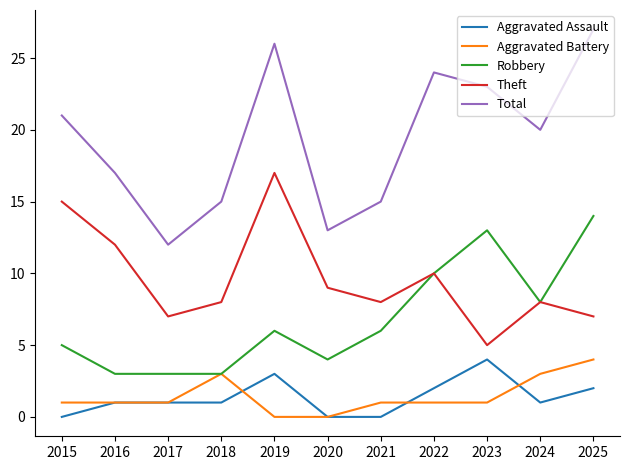

Reading left to right, list all the values displayed in this chart.

Aggravated Assault: 0	1	1	1	3	0	0	2	4	1	2
Aggravated Battery: 1	1	1	3	0	0	1	1	1	3	4
Robbery: 5	3	3	3	6	4	6	10	13	8	14
Theft: 15	12	7	8	17	9	8	10	5	8	7
Total: 21	17	12	15	26	13	15	24	23	20	27